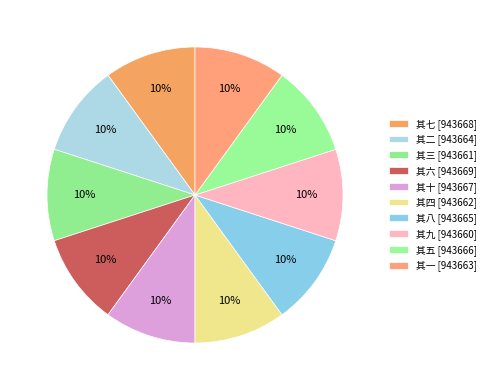

Count the number of slices in the pie.

10